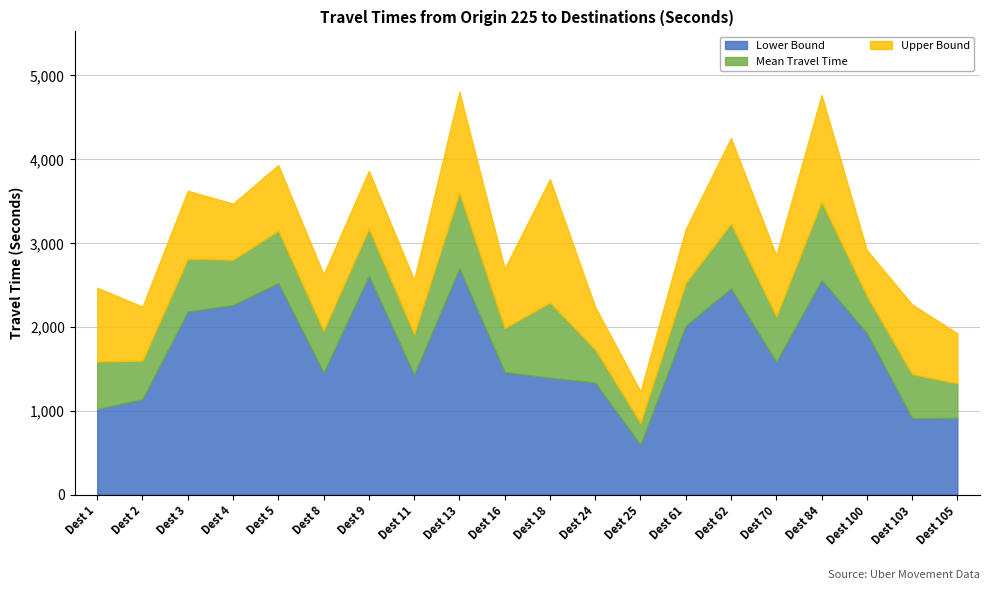

True or false: Upper Bound and Mean Travel Time cross at least once.

False